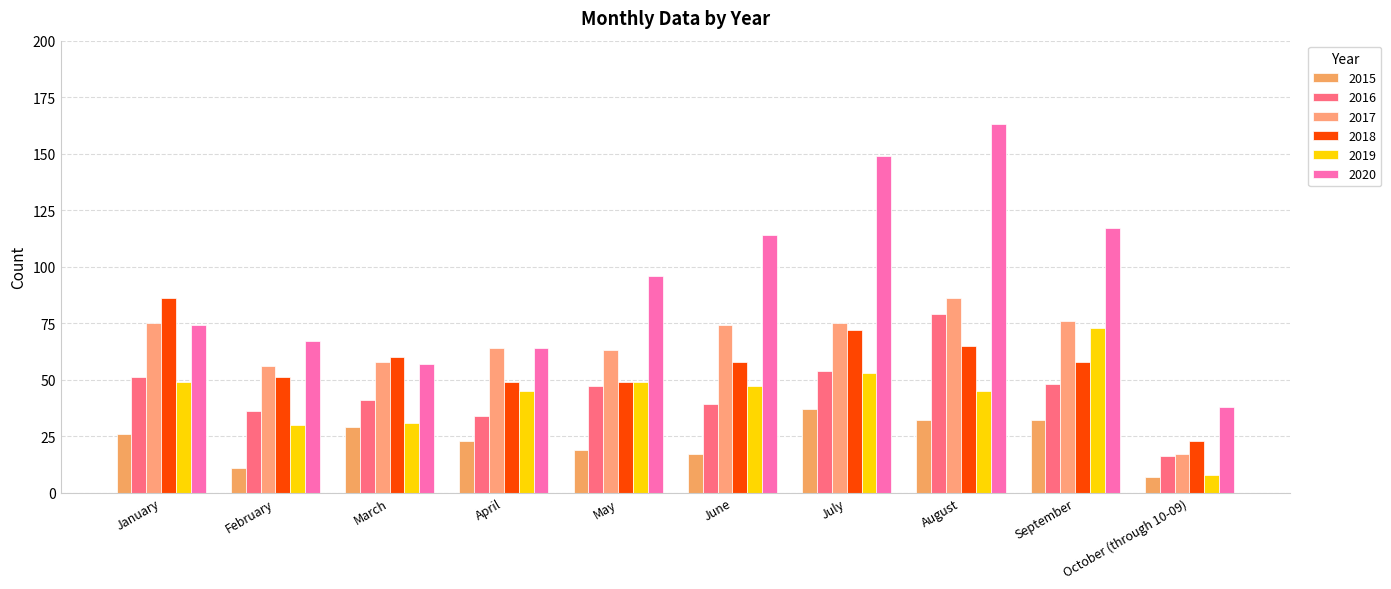

What is the value of the 2020 bar at the 3rd from the left?

57